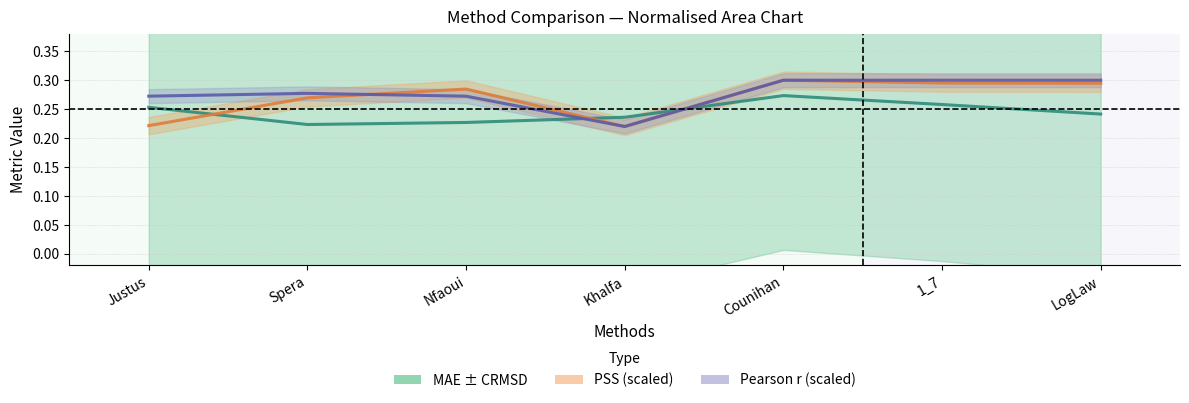

Where is Pearson r centre nearest to the value 0?

Khalfa